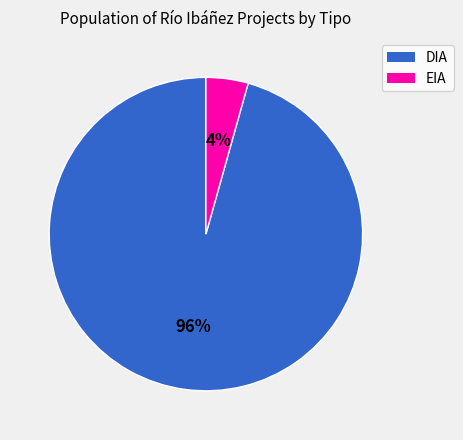

Rank the categories by value from lowest to highest.

EIA, DIA